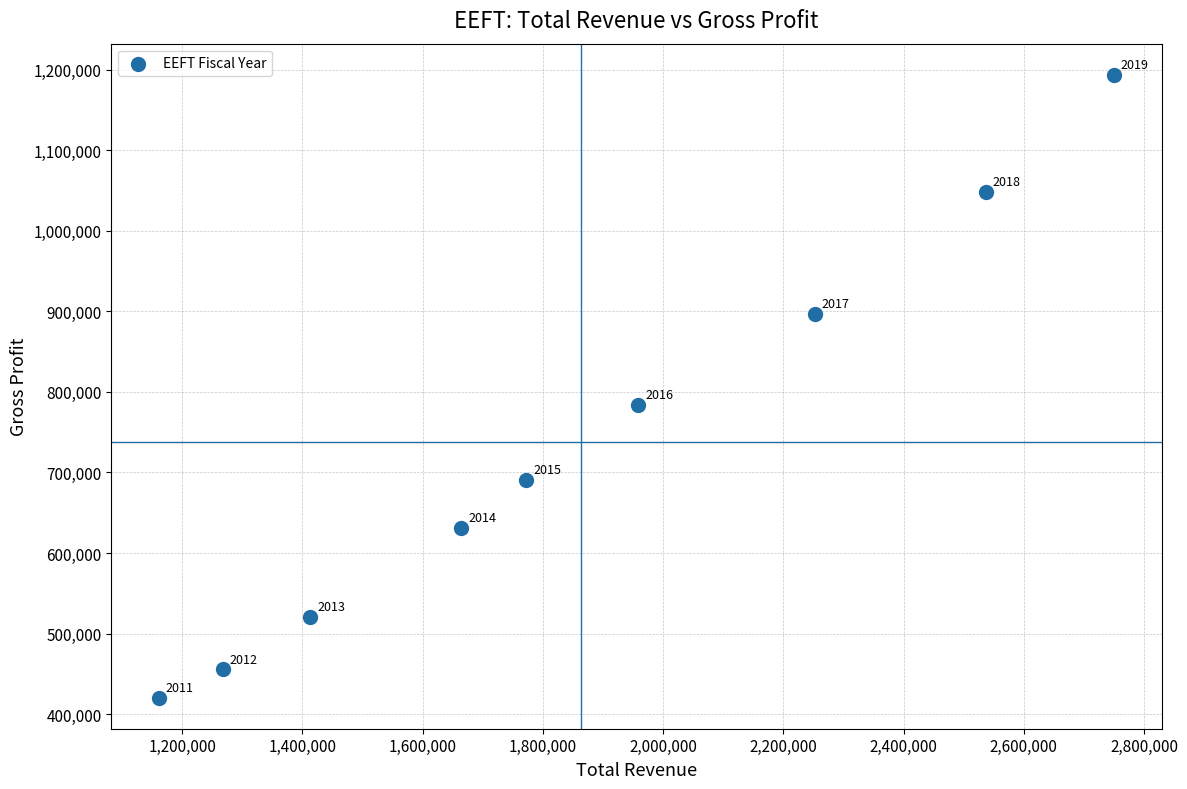

What is the average X value?

1864033